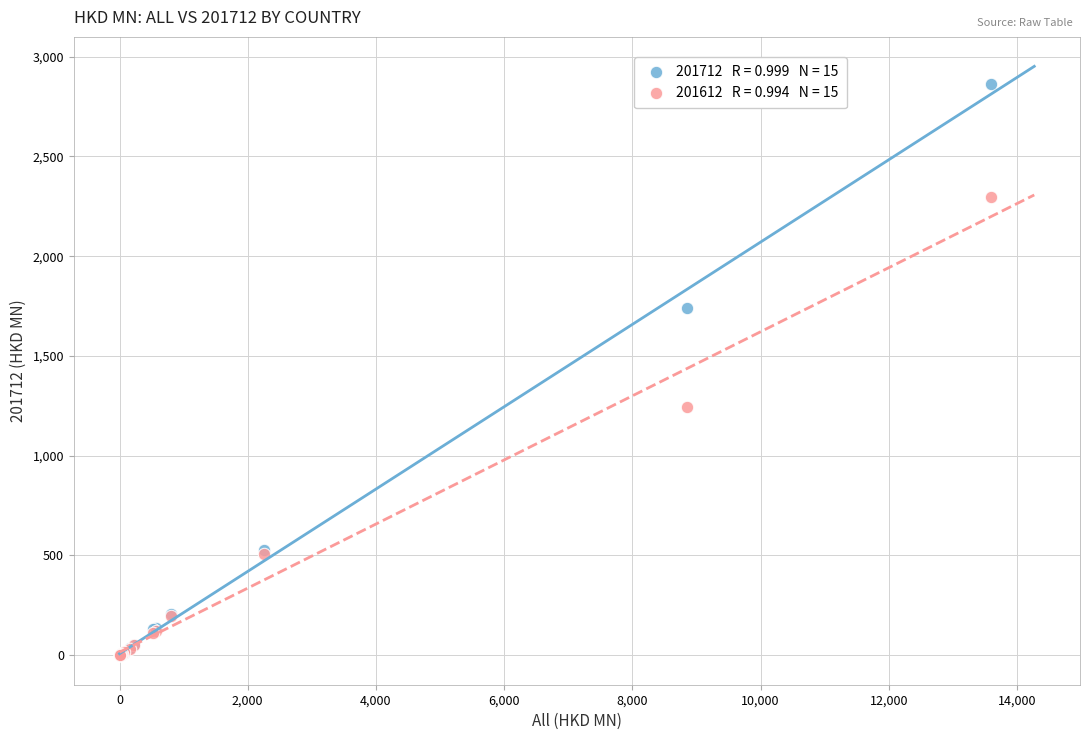

Across all series, what Y value is closest to 1430?

1245.2